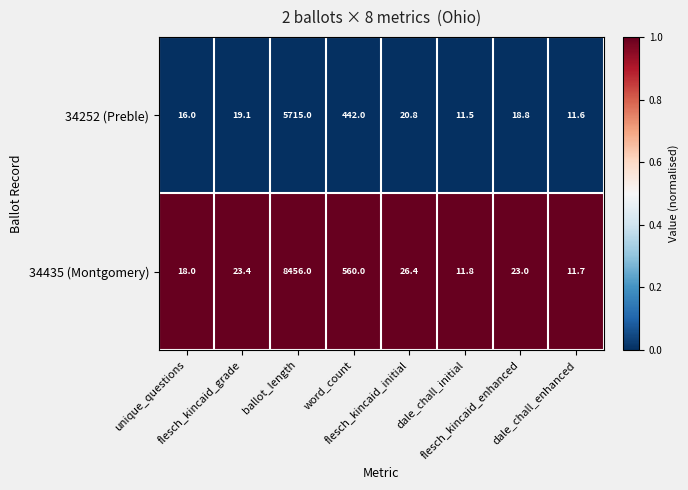

Which series has the widest spread of values?

34435 (Montgomery)